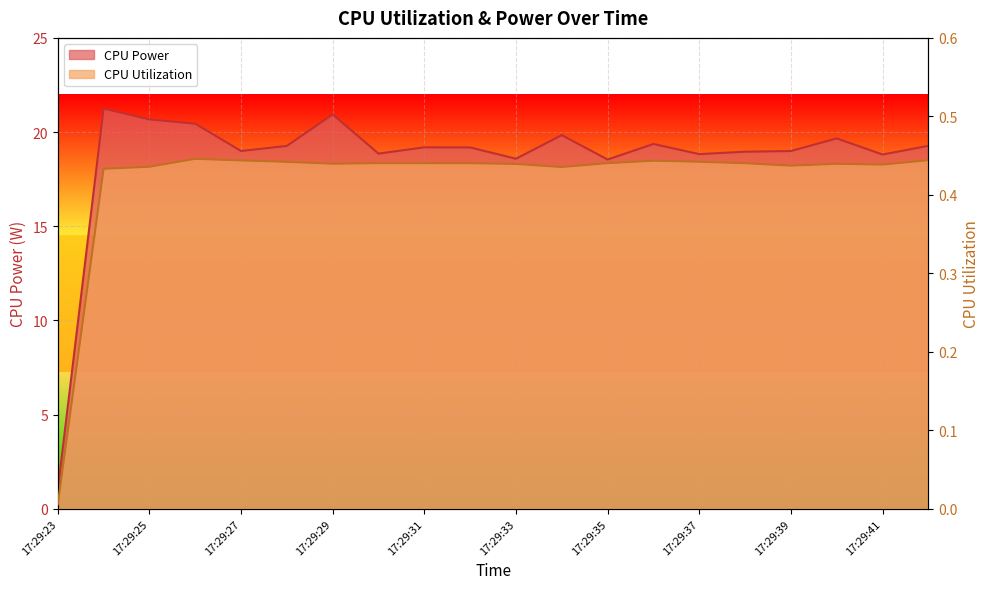

How many lines are shown in the chart?

2